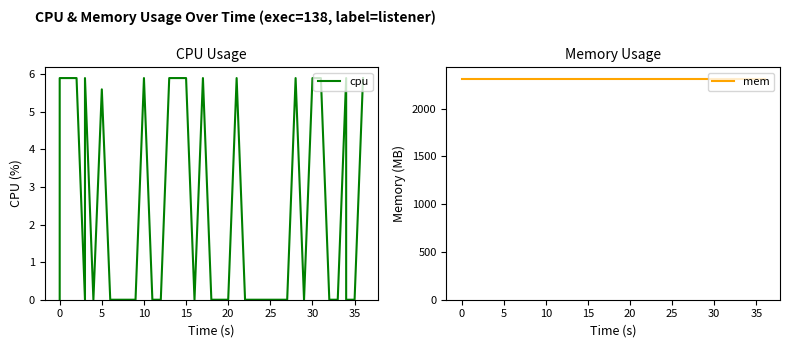

Is it true that mem equals 1042.2 at 25?

False